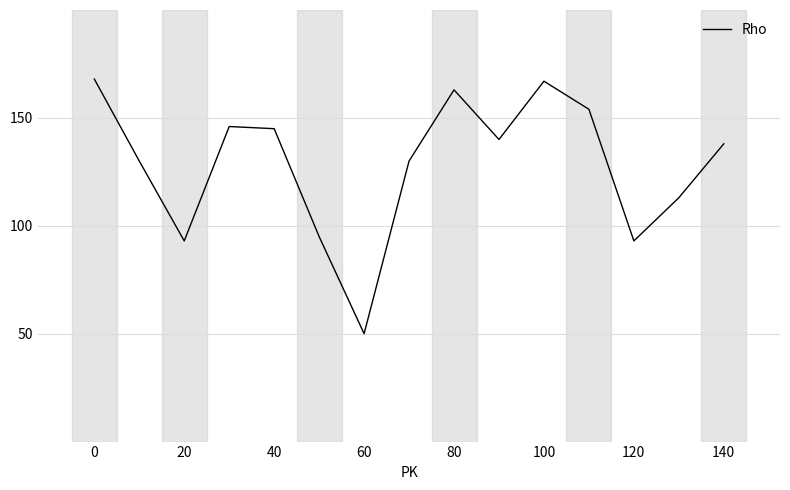

What is the maximum value shown in the chart?

168